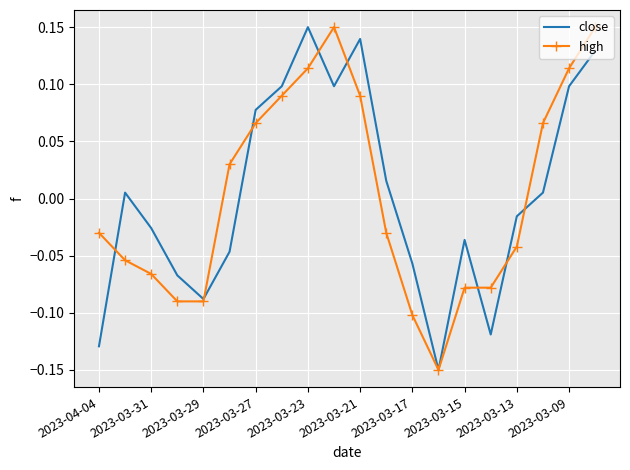

Which series has the largest total across all categories?

close